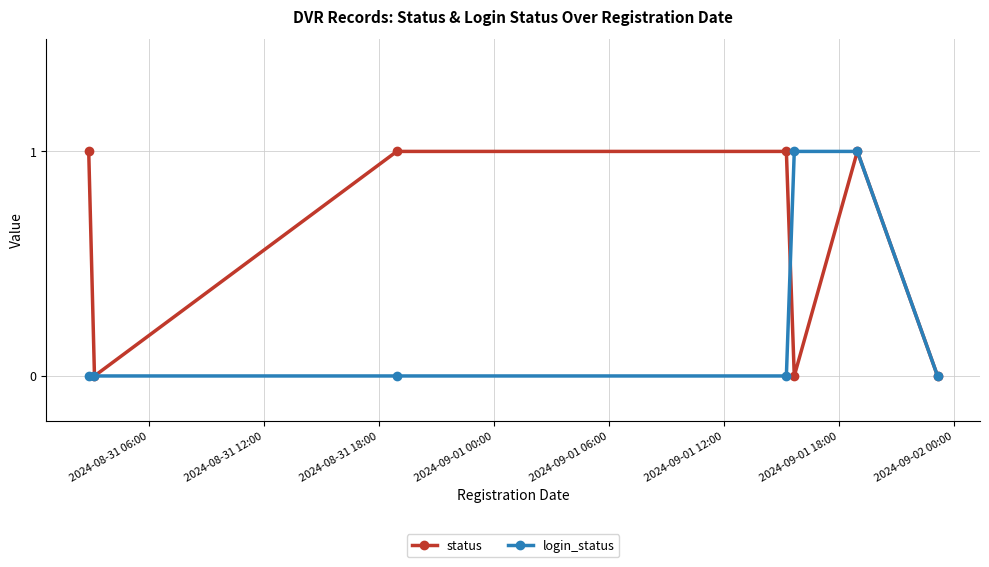

Which series has the largest total across all categories?

status